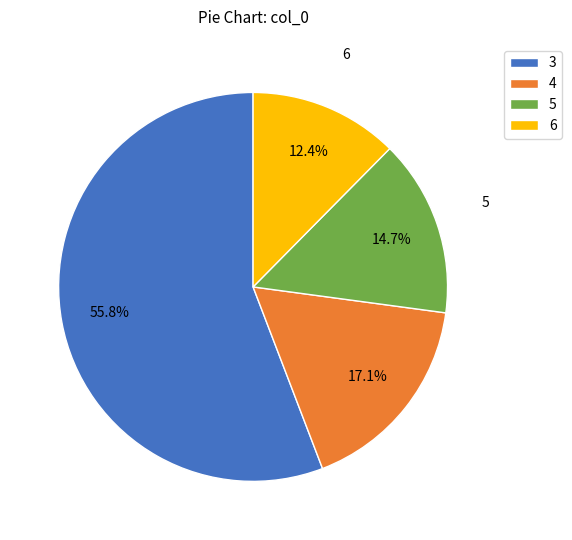

True or false: 6 accounts for 22% of the total.

False